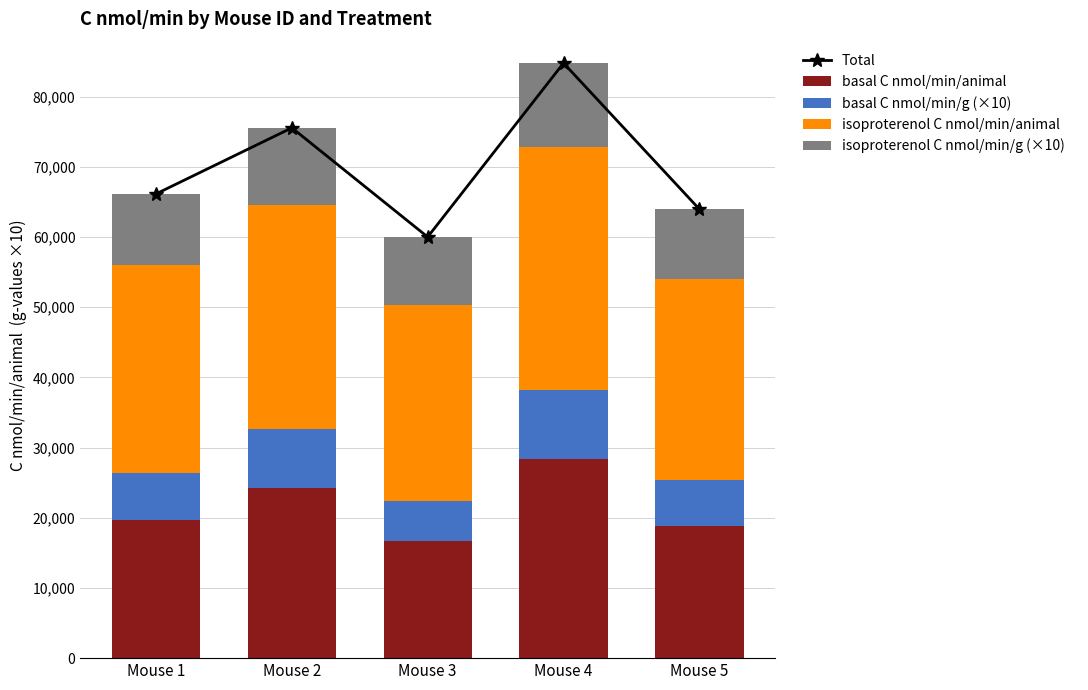

At which label does Total first exceed 66125?

Mouse 1